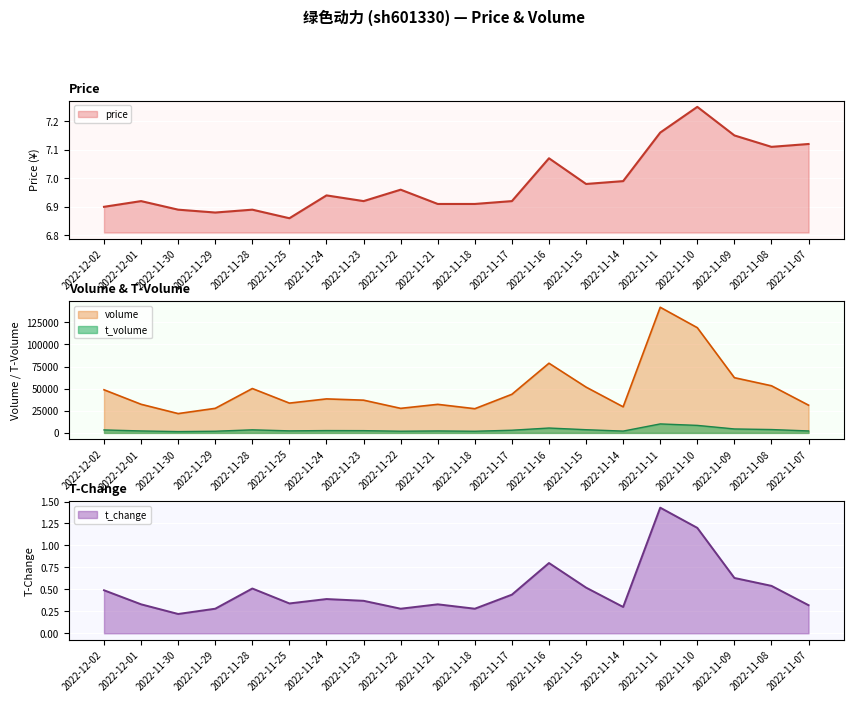

Which category has the lowest value in the price series?

2022-11-25